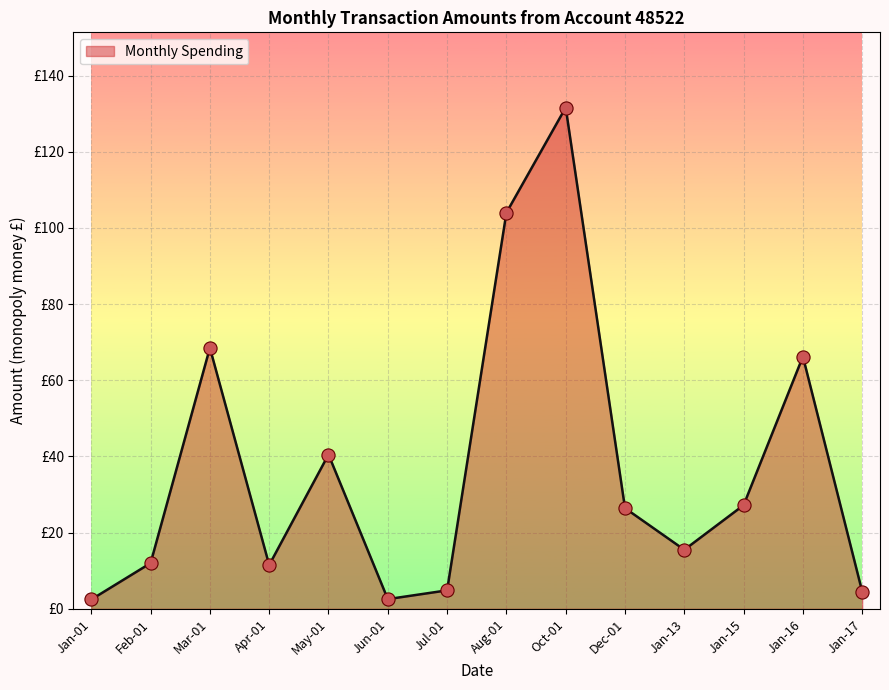

Does the chart have visible grid lines?

Yes